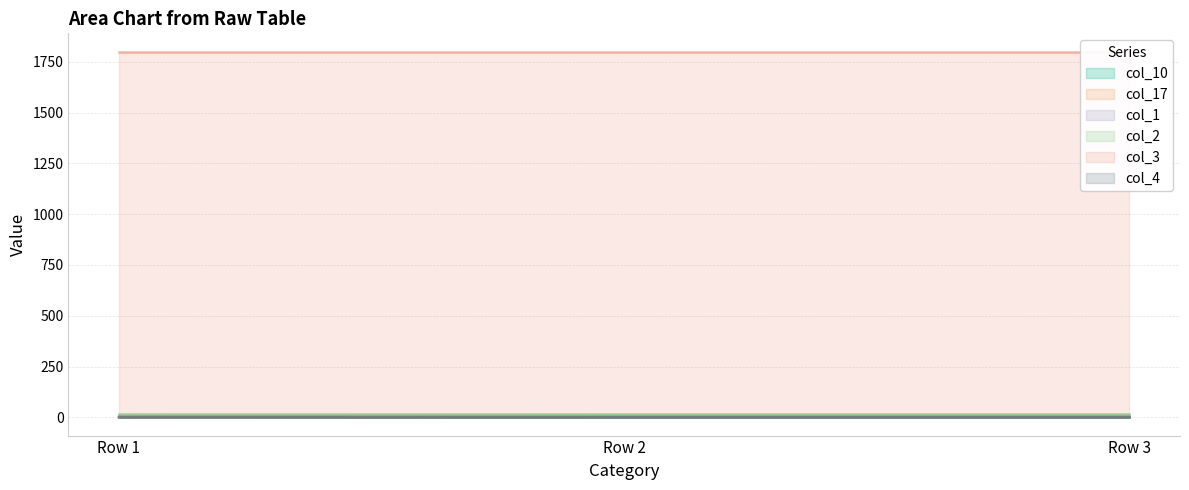

Reading left to right, extract all data points from this chart.

col_10: Row 1=1	Row 2=0	Row 3=0
col_17: Row 1=0	Row 2=1	Row 3=1
col_1: Row 1=6	Row 2=6	Row 3=6
col_2: Row 1=15	Row 2=15	Row 3=15
col_3: Row 1=1800	Row 2=1800	Row 3=1800
col_4: Row 1=0	Row 2=0	Row 3=0